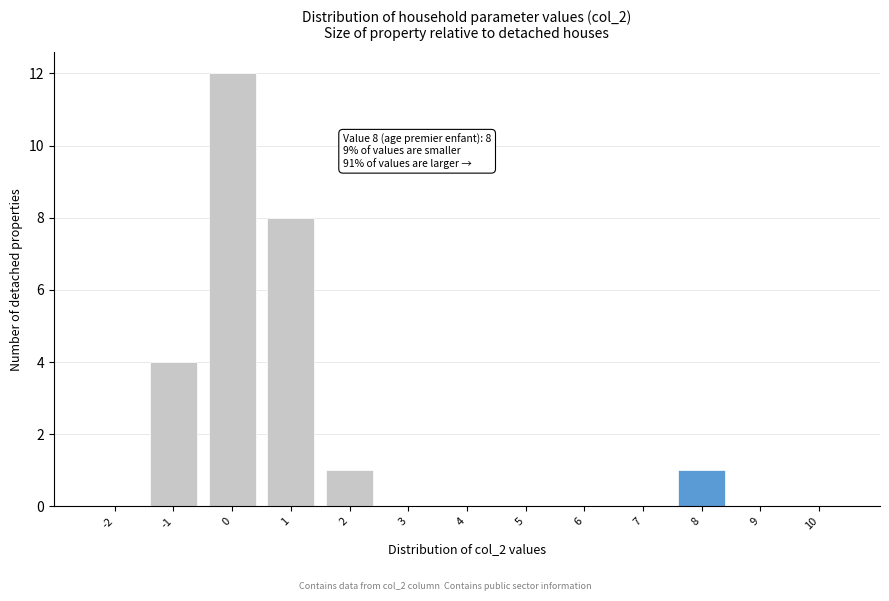

Reading right to left, transcribe all the data shown in this chart.

10=0	9=0	8=1	7=0	6=0	5=0	4=0	3=0	2=1	1=8	0=12	-1=4	-2=0